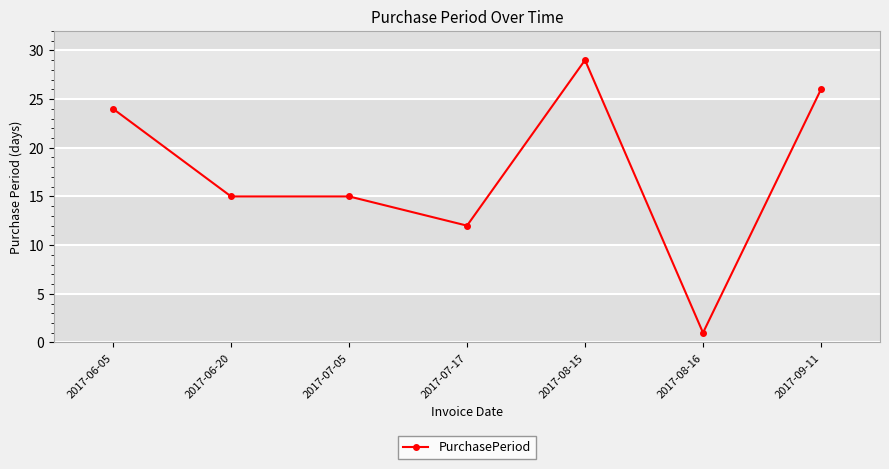

What is the sum of the values at 2017-06-05 and 2017-06-20?

39